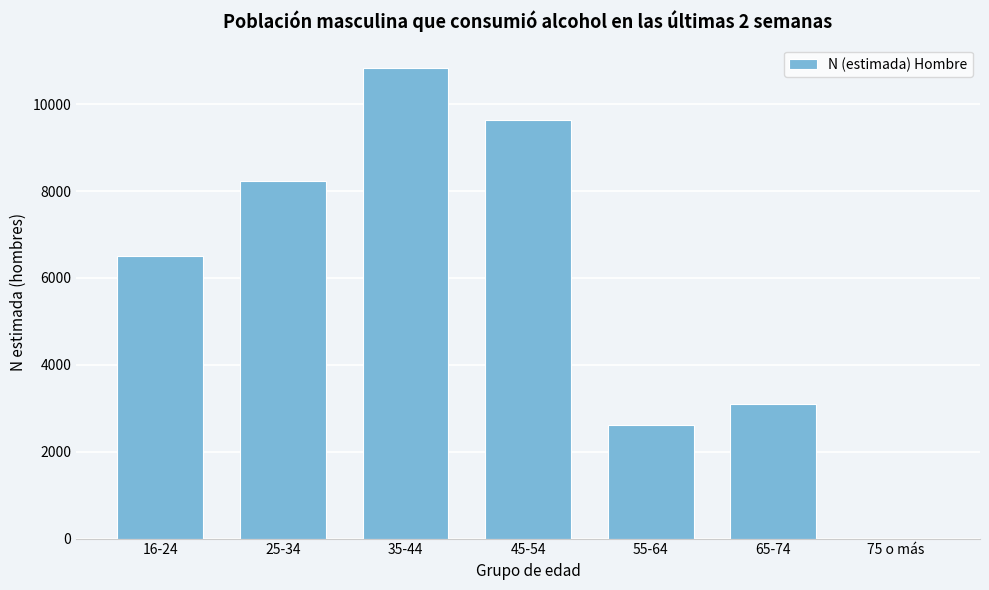

Reading left to right, extract all data points from this chart.

16-24=6503	25-34=8237	35-44=10830	45-54=9636	55-64=2621	65-74=3093	75 o más=0